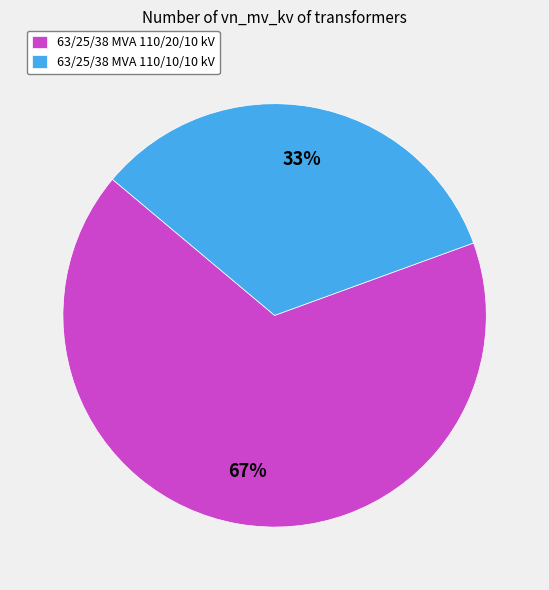

Between 63/25/38 MVA 110/10/10 kV and 63/25/38 MVA 110/20/10 kV, which is larger?

63/25/38 MVA 110/20/10 kV